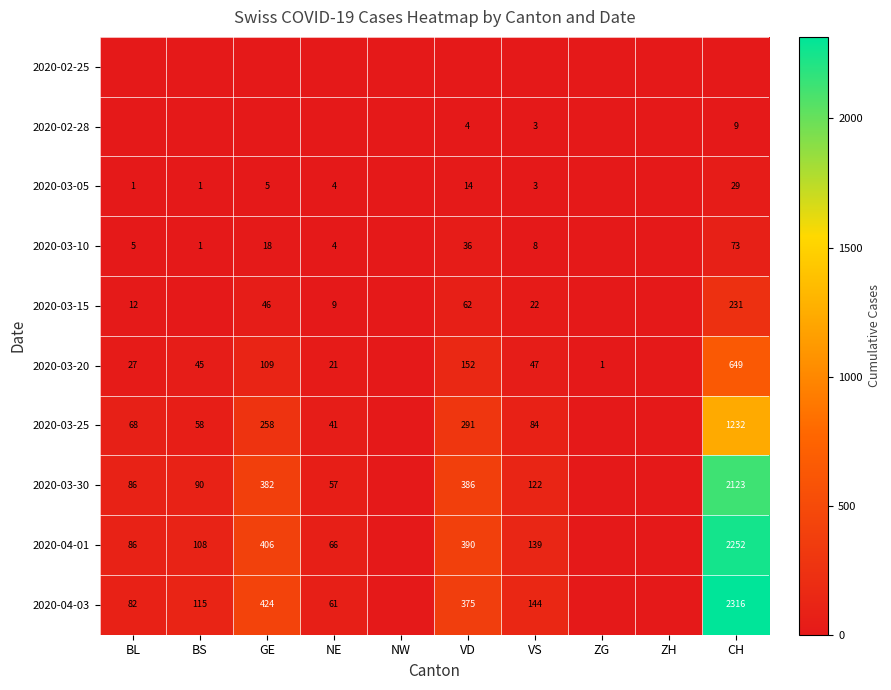

The 2020-03-20 series shows 47 at VS. True or false?

True